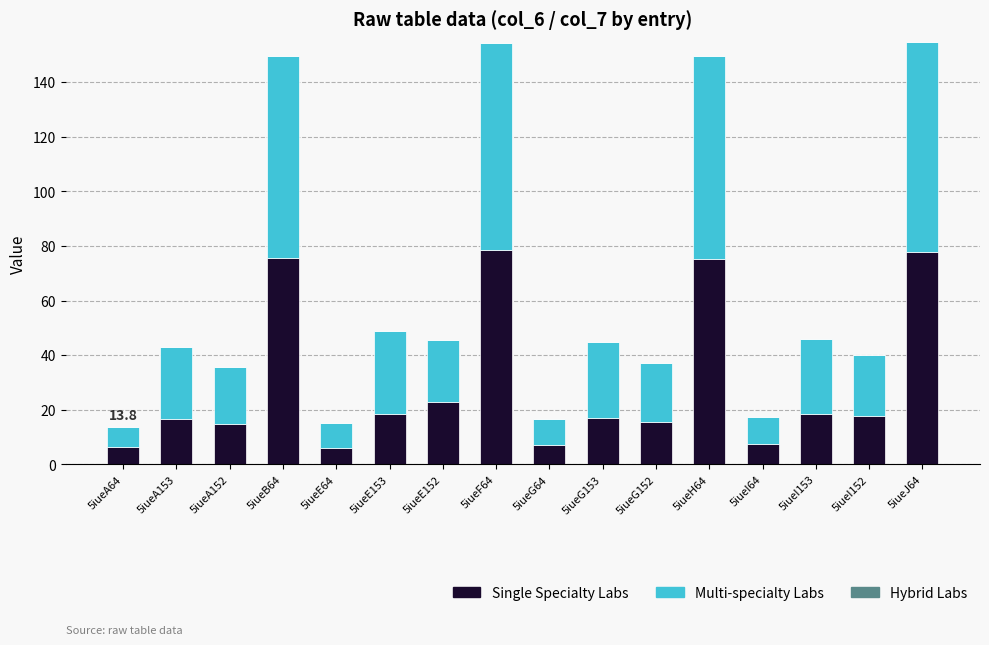

What is the highest value of the Single Specialty Labs series?

78.5